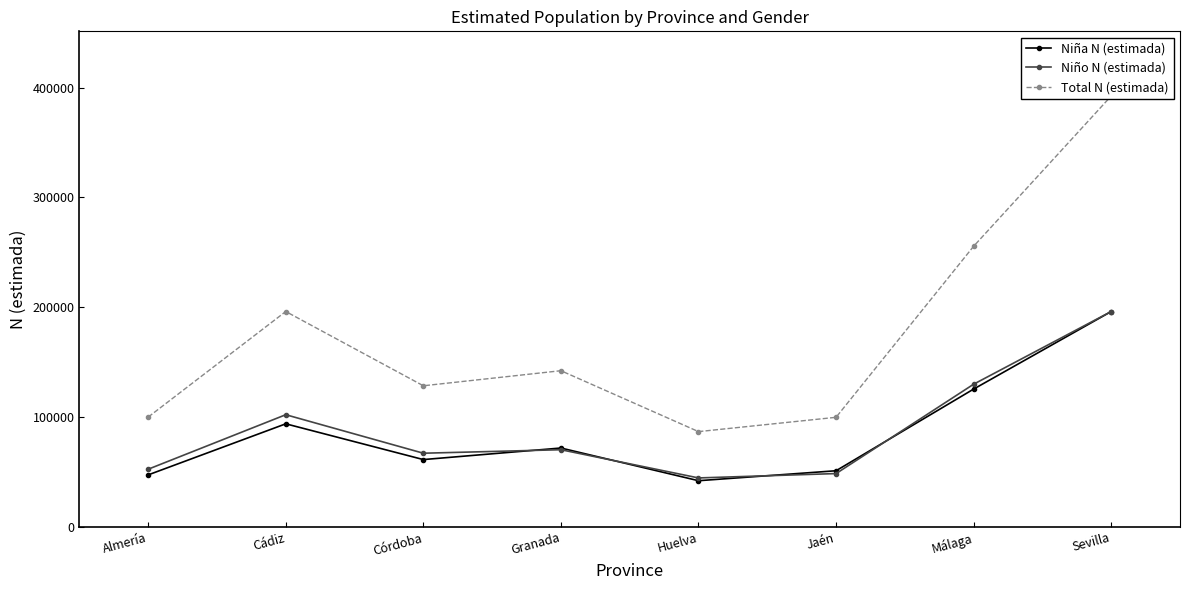

Which series has the largest total across all categories?

Total N (estimada)